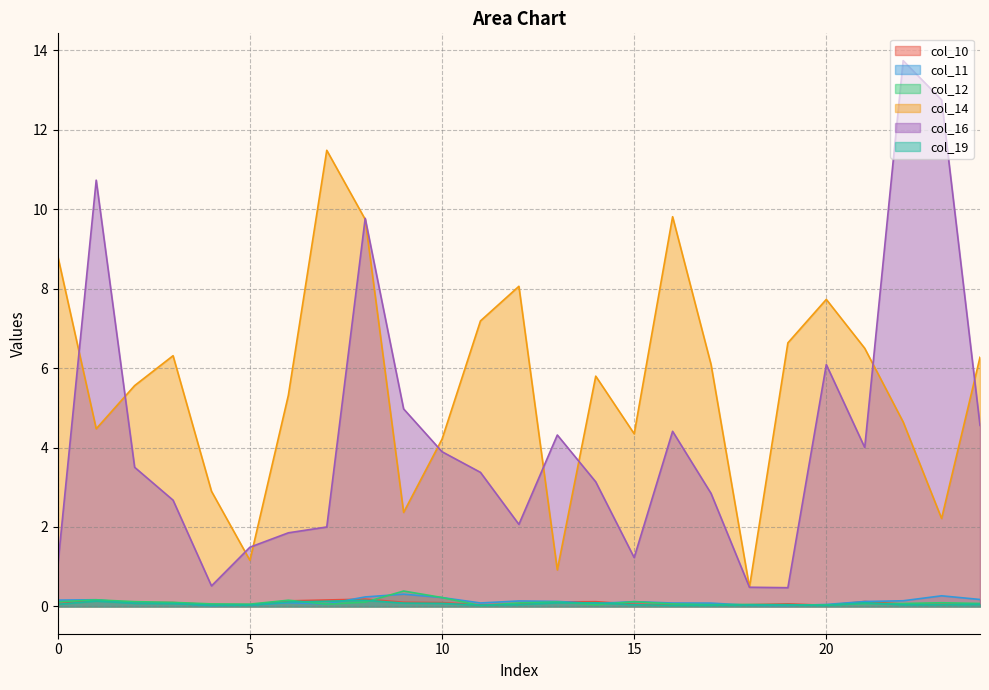

At how many categories does at least one series exceed 8?

8